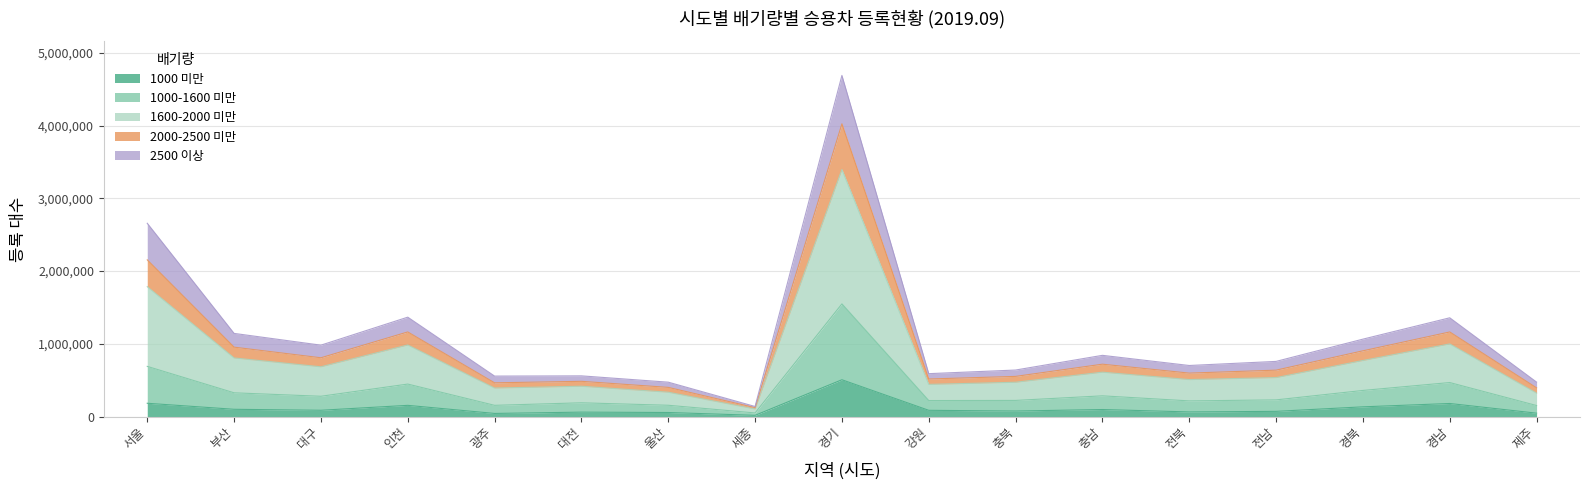

What is the label of the 7th bar from the left?

울산